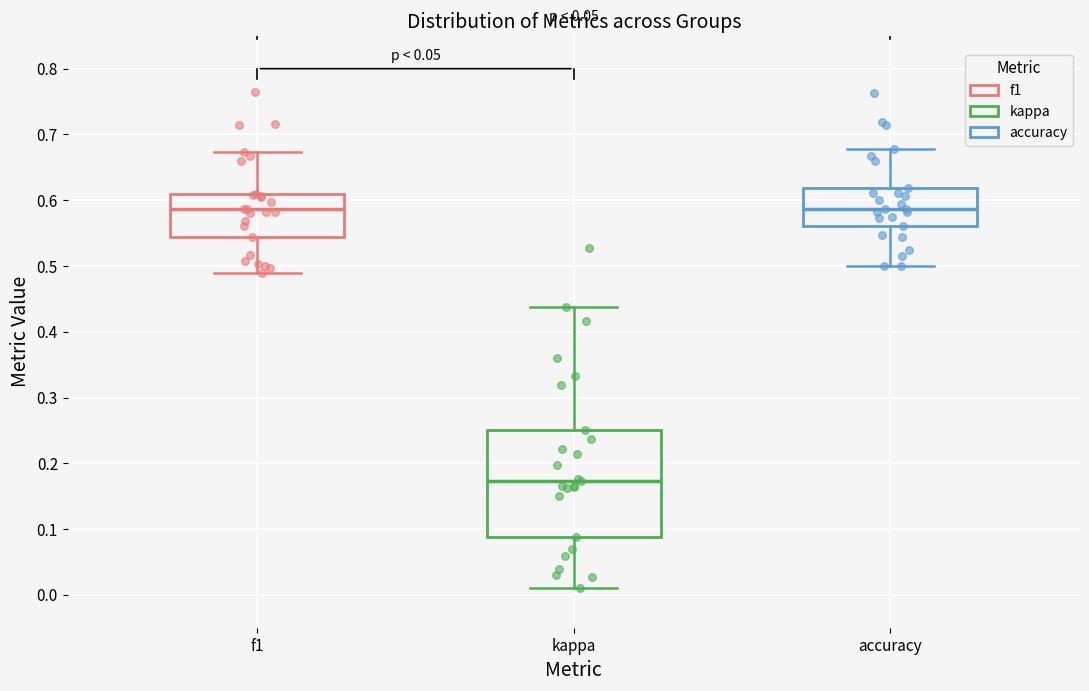

Where does the median line of the box for kappa sit on the y-axis? The values are not printed on the chart, so give them approximately, as read against the axis.

0.17